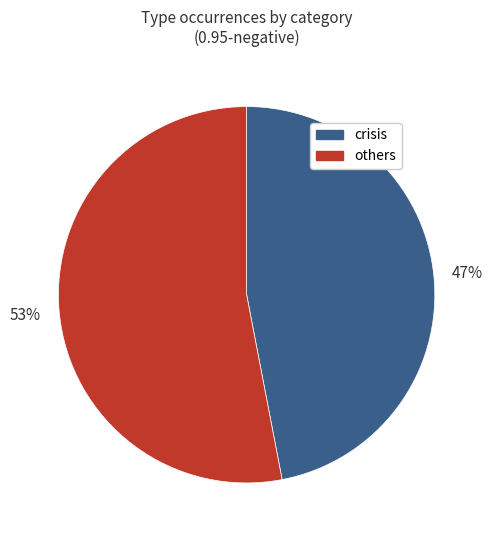

To the nearest percent, what portion does crisis represent?

47%